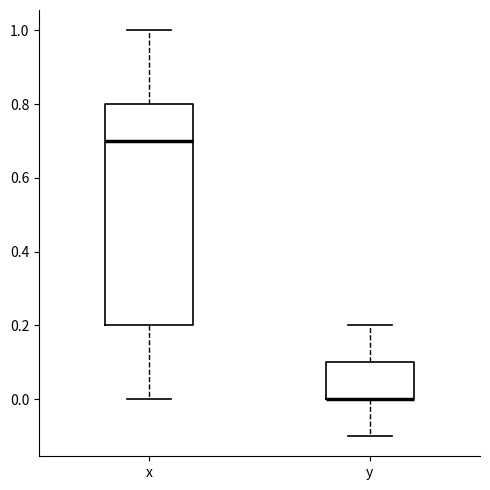

Which box is the tallest, from its lower edge to its upper edge?

x